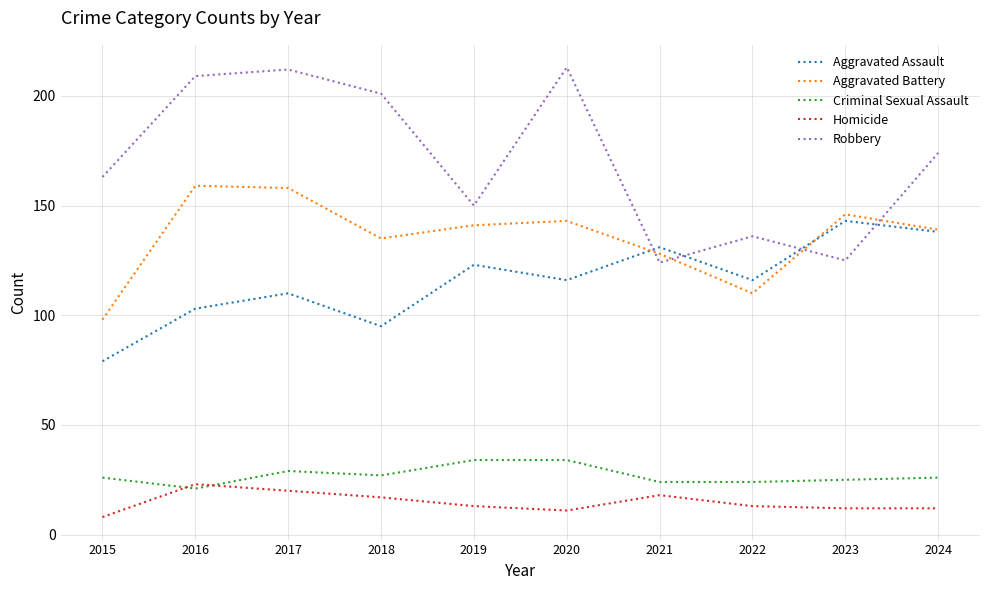

What is the sum of the Aggravated Battery values at 2020 and 2015?

241